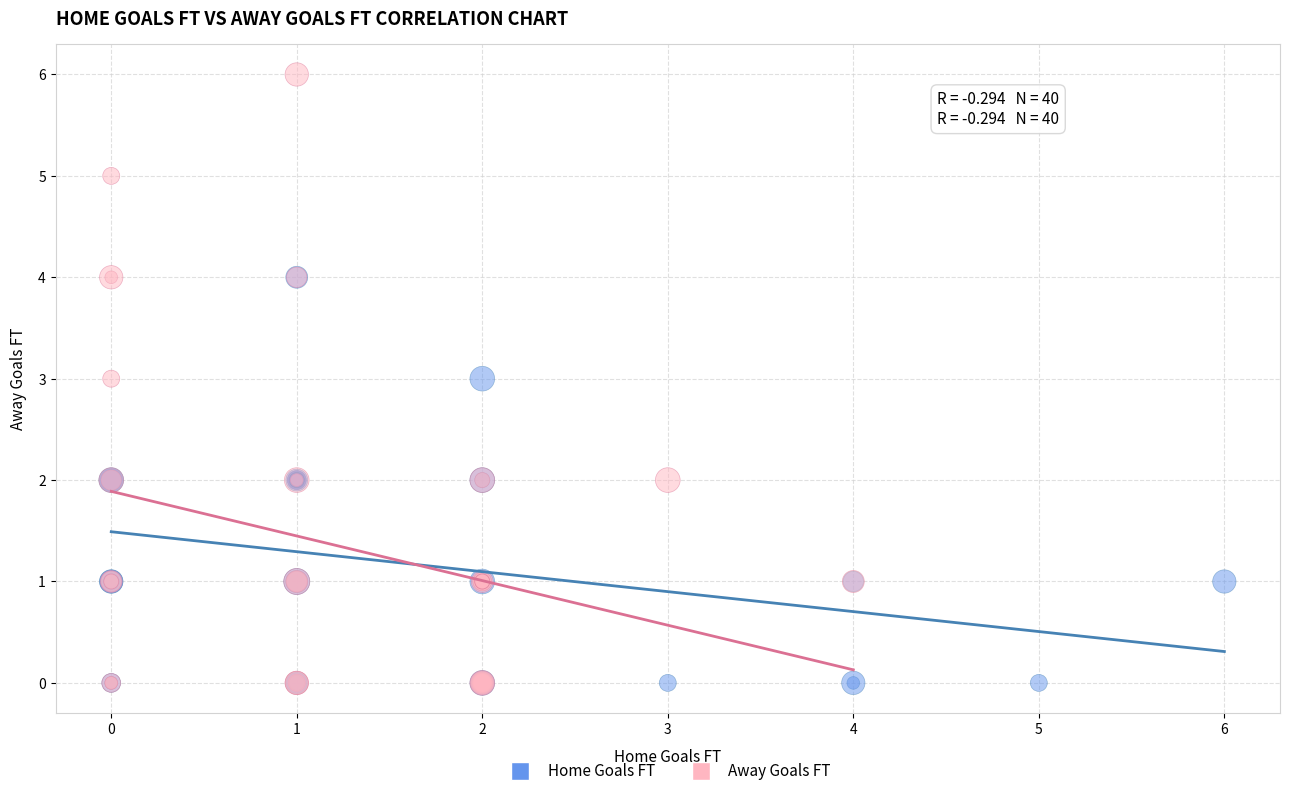

Which series has the widest spread of Y values?

Away Goals FT